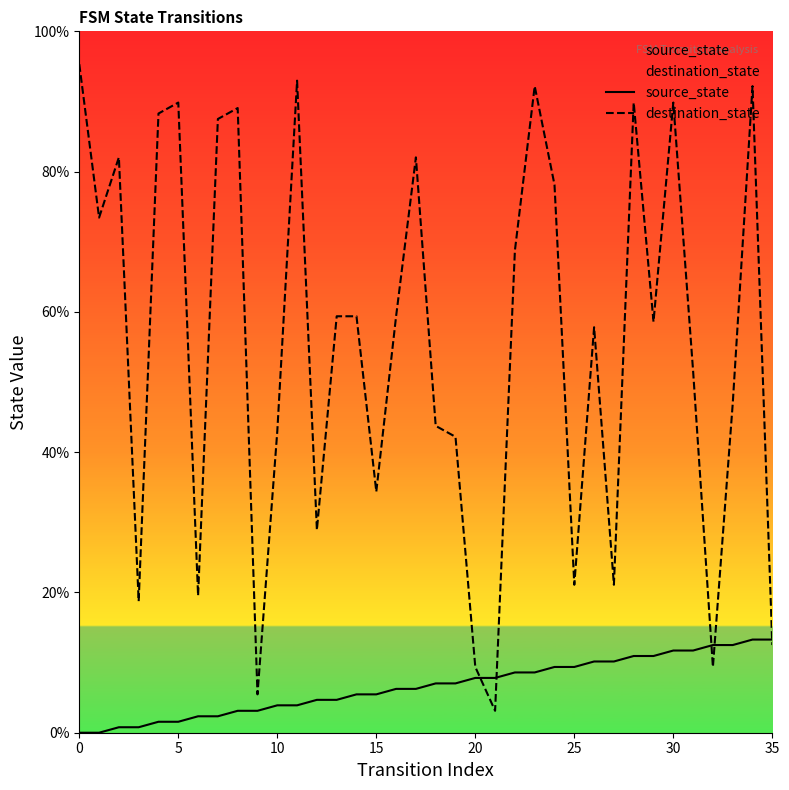

Is the value of destination_state at 28 greater than the value of source_state at 17?

Yes